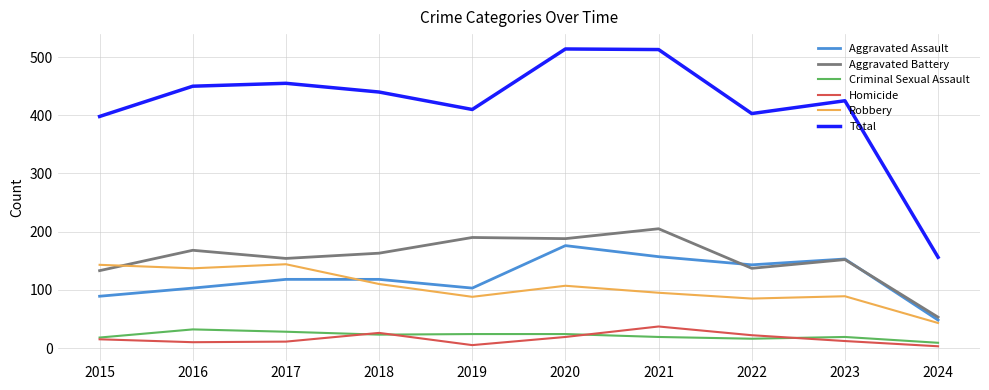

How many lines are shown in the chart?

6